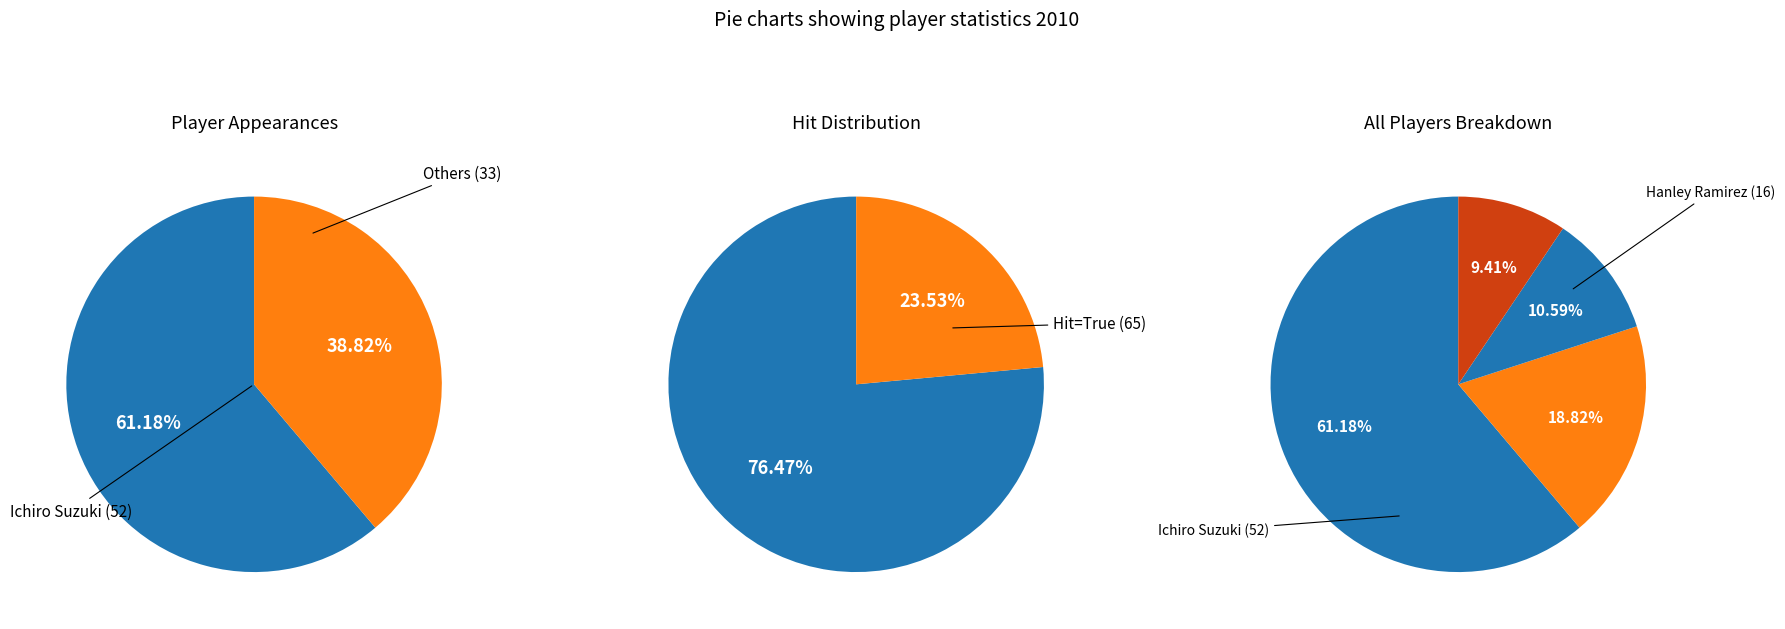

Combined, what portion of the pie is Hanley Ramirez and Albert Pujols?

29.4%